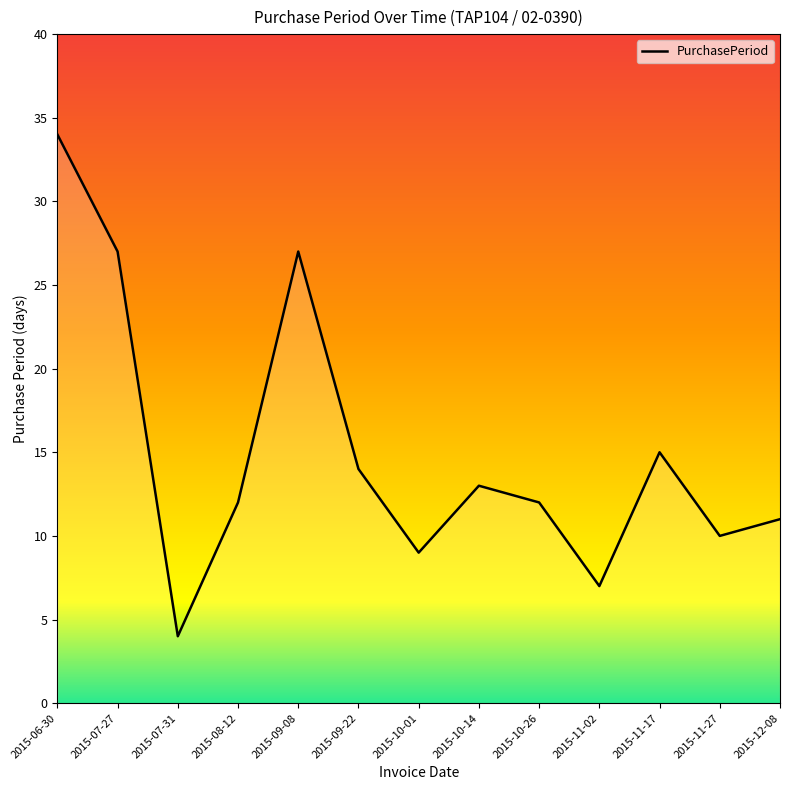

What is the sum of the values at 2015-08-12 and 2015-10-14?

25